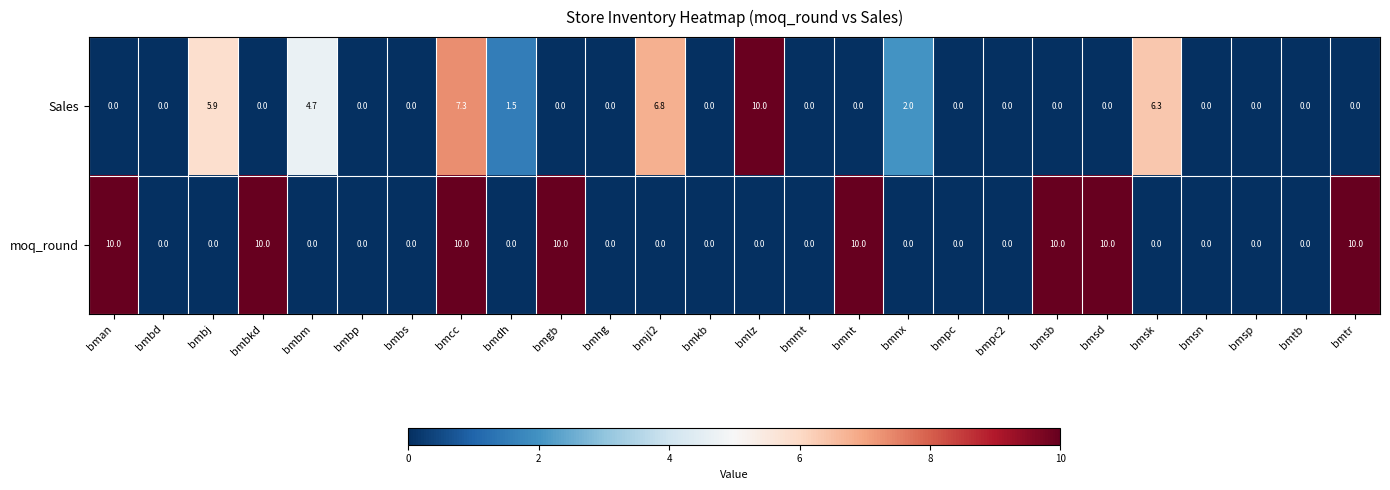

Which category has the highest value in the Sales series?

bmlz